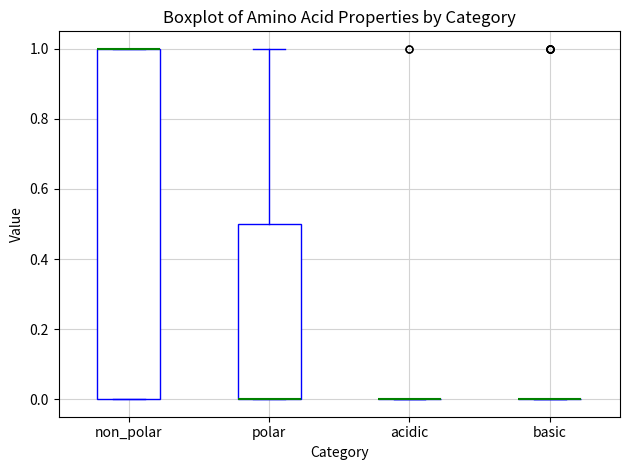

Which box is the tallest, from its lower edge to its upper edge?

non_polar